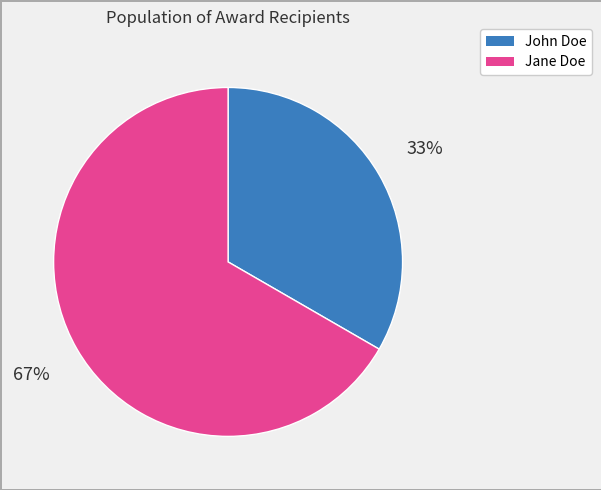

To the nearest percent, what is the combined percentage of John Doe and Jane Doe?

100%